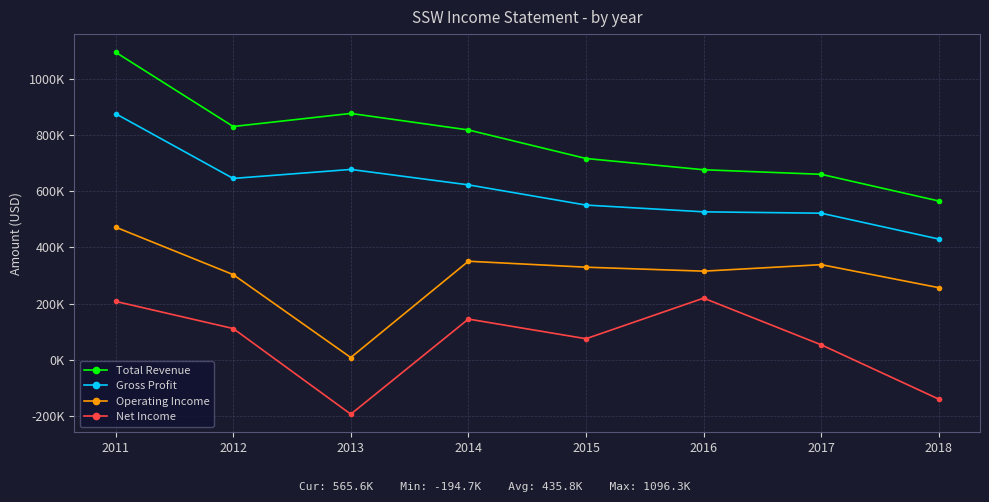

What is the value of the Operating Income point at the 7th from the left?

338600